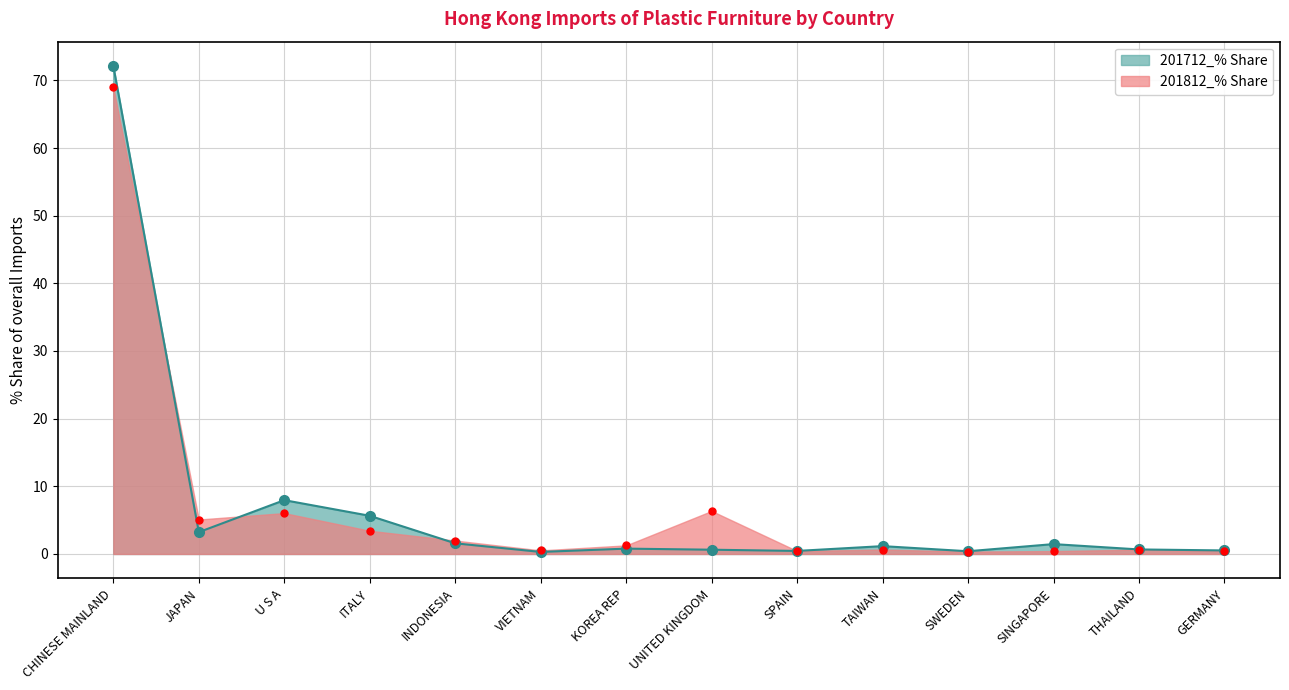

At which category is the sum across all series the highest?

CHINESE MAINLAND